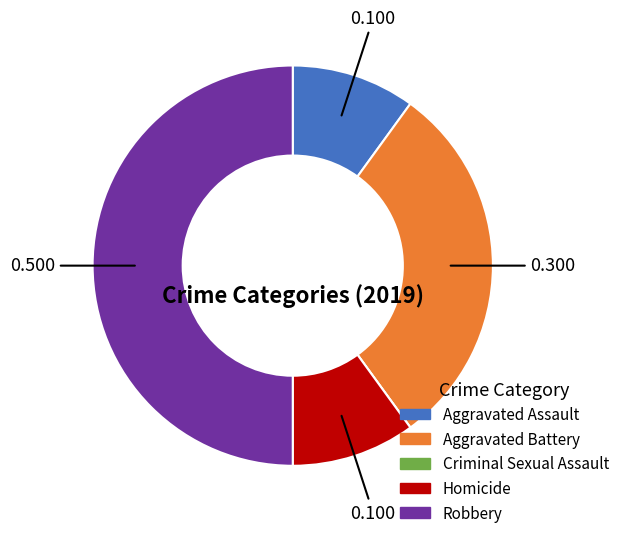

What is the largest slice in the pie chart?

Robbery